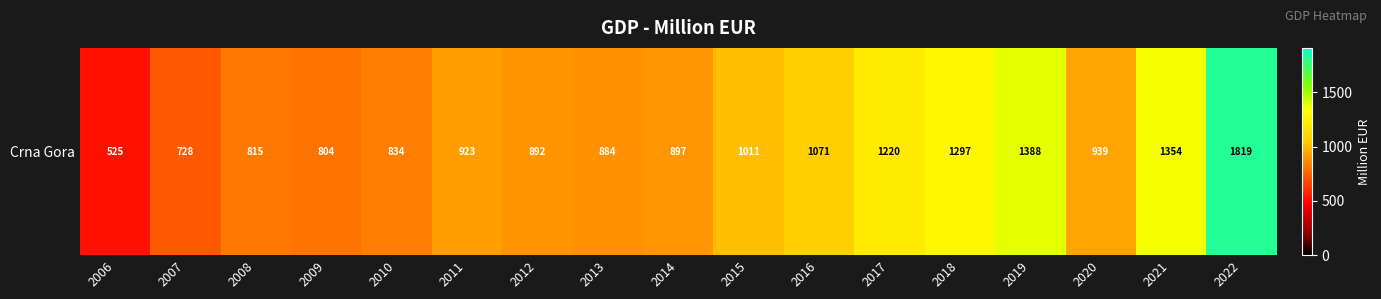

The chart shows a value of 2014.2 at 2017. True or false?

False